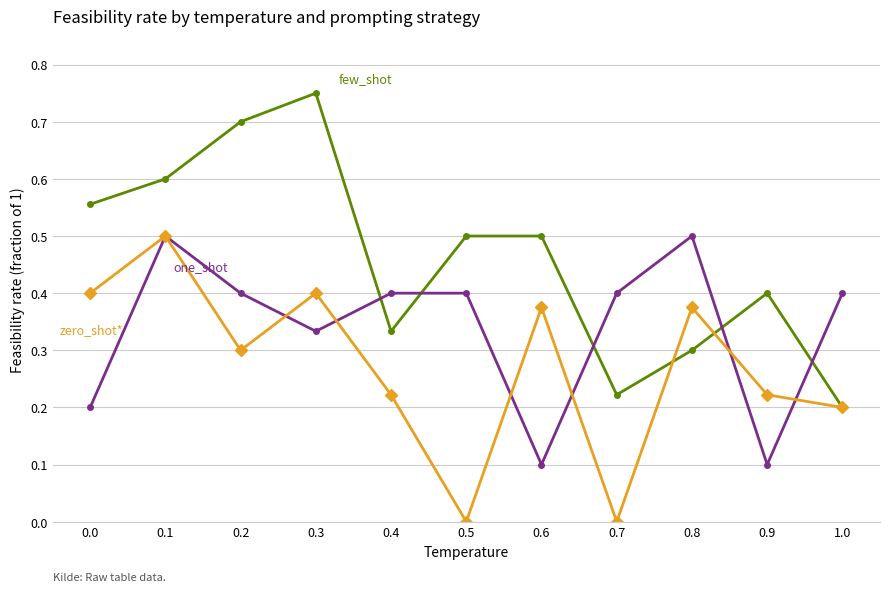

How many data points does each series have?

11